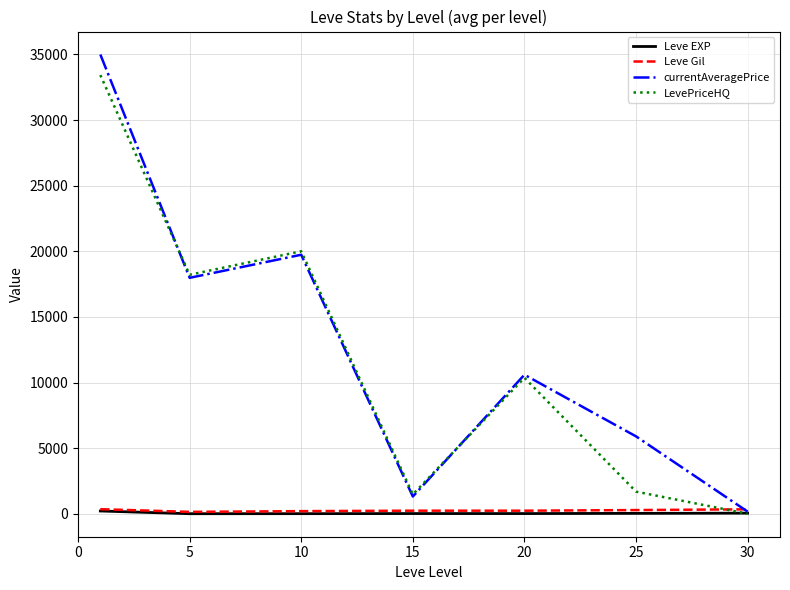

What is the greatest value displayed?

34990.5